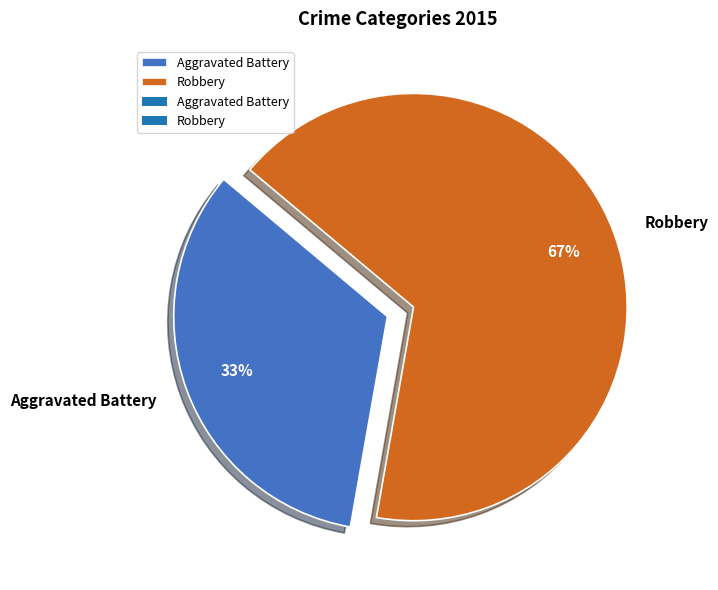

True or false: Robbery accounts for 67% of the total.

True